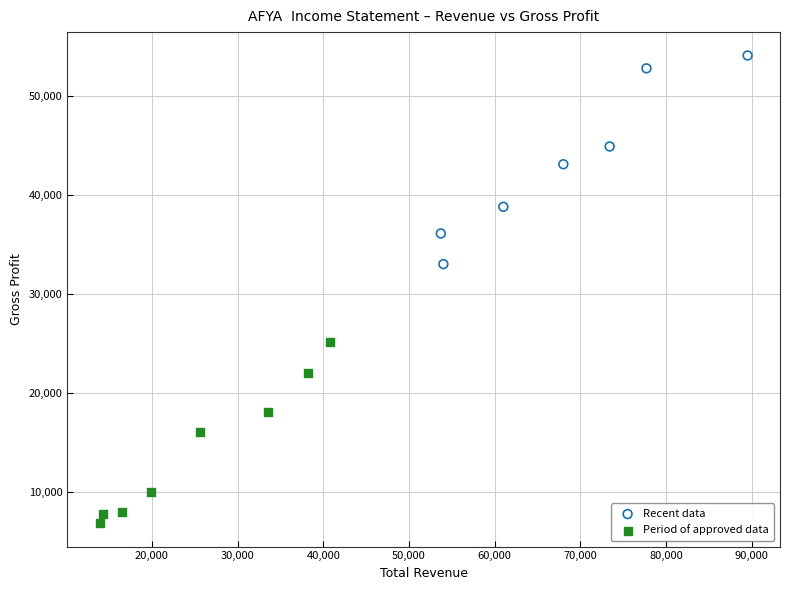

Which series contains the highest Y value?

Recent data